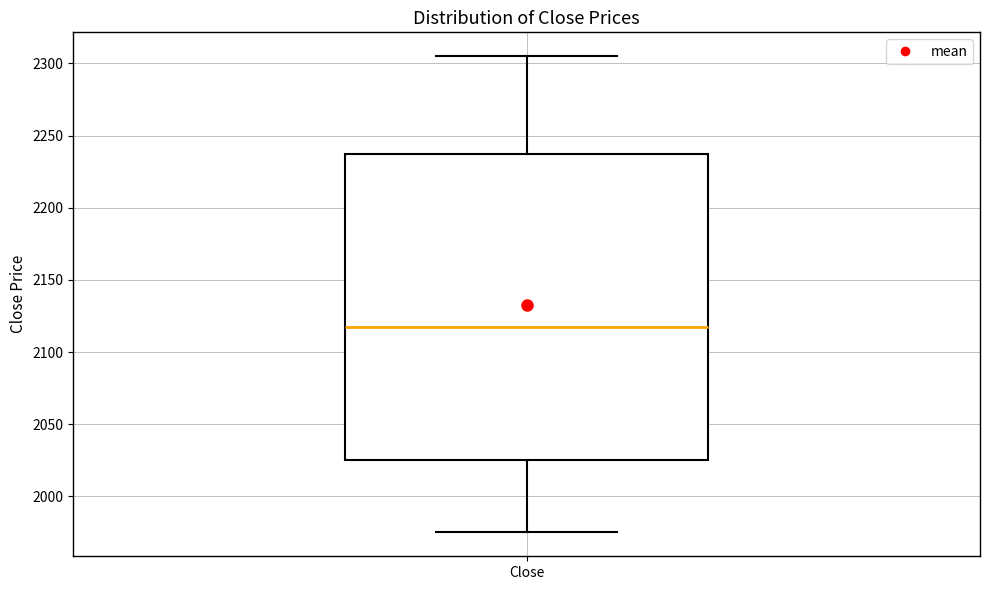

Read this box plot against the y-axis: the position of the median line, the range covered by the box, and the ends of both whiskers. The values are not printed on the chart, so give them approximately, as read against the axis.

median 2120, box 2025 to 2240, whiskers 1975 to 2305